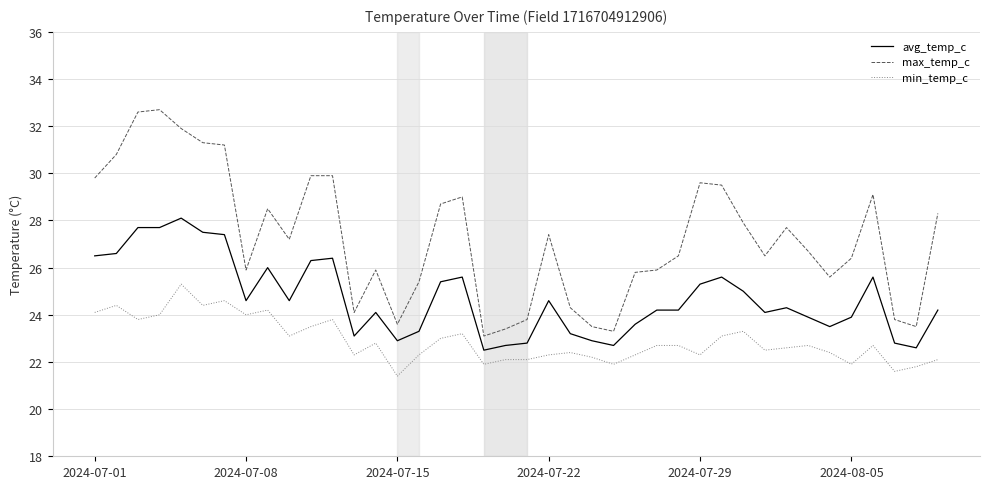

What is the smallest value displayed?

21.4